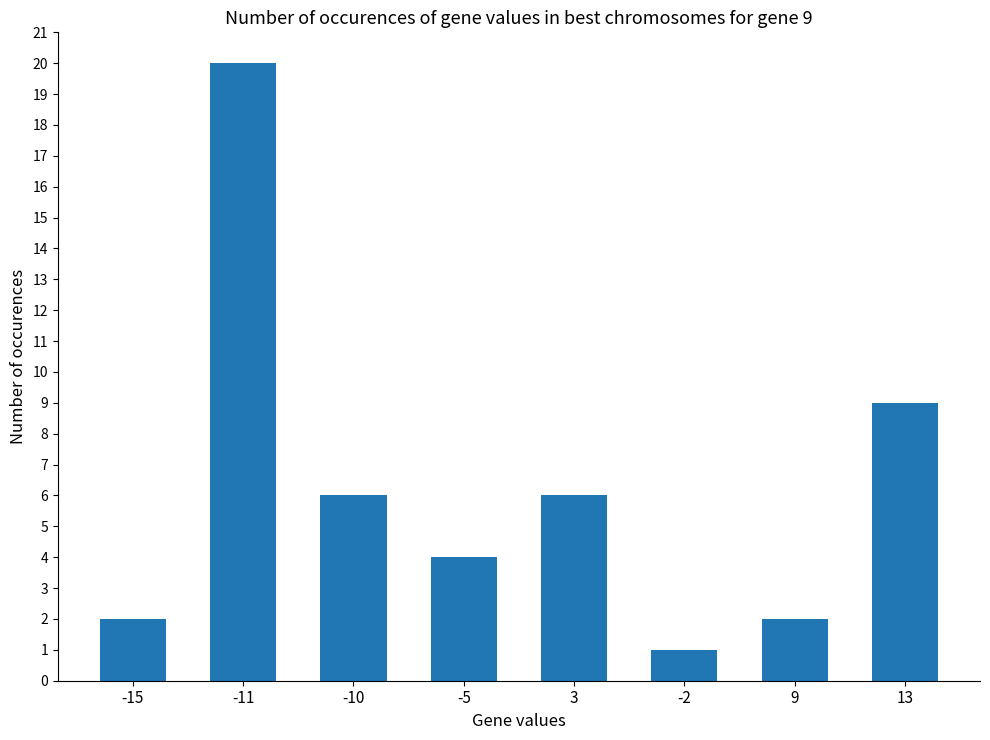

Reading right to left, list all the values displayed in this chart.

13=9	9=2	-2=1	3=6	-5=4	-10=6	-11=20	-15=2